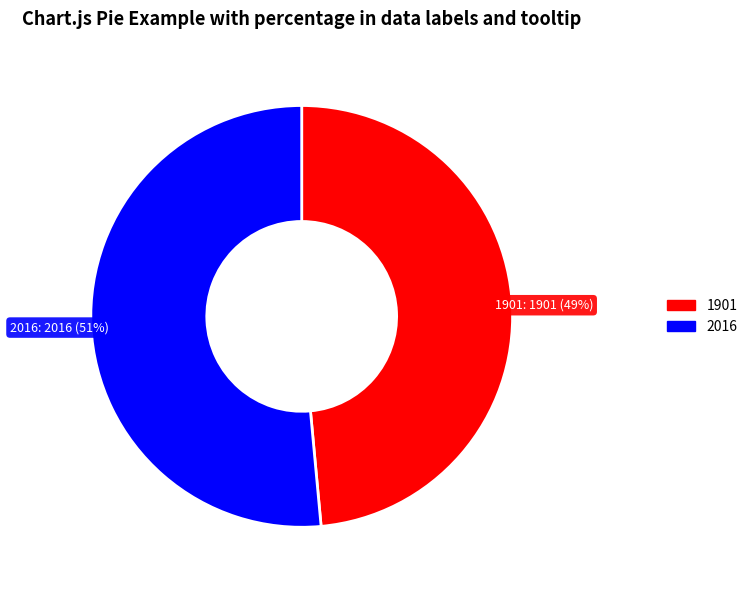

Between 1901 and 2016, which is larger?

2016